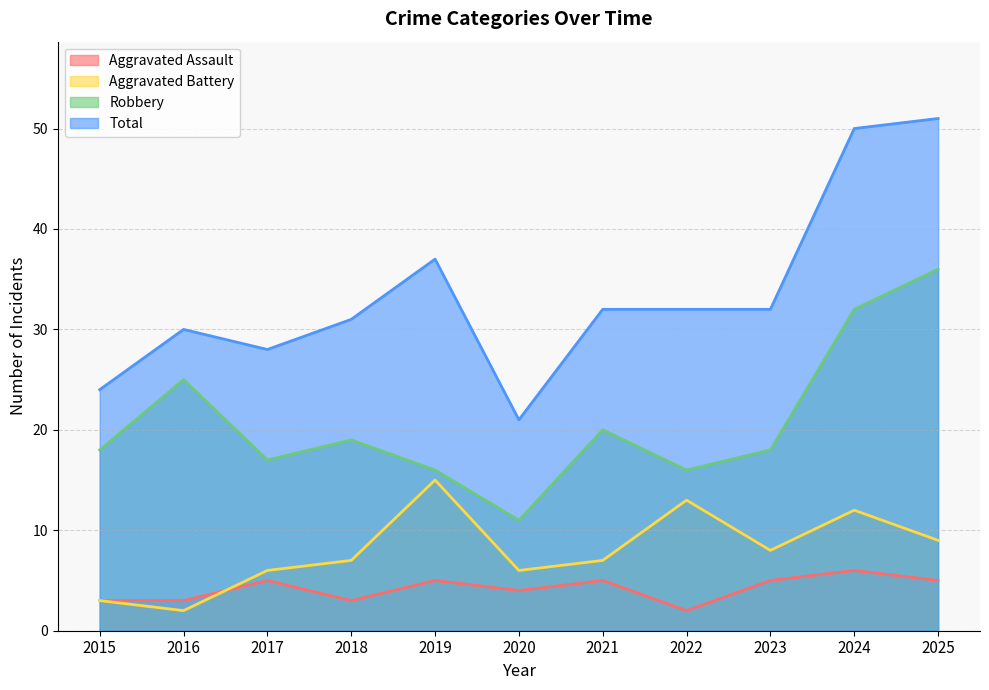

True or false: Total and Robbery cross at least once.

False